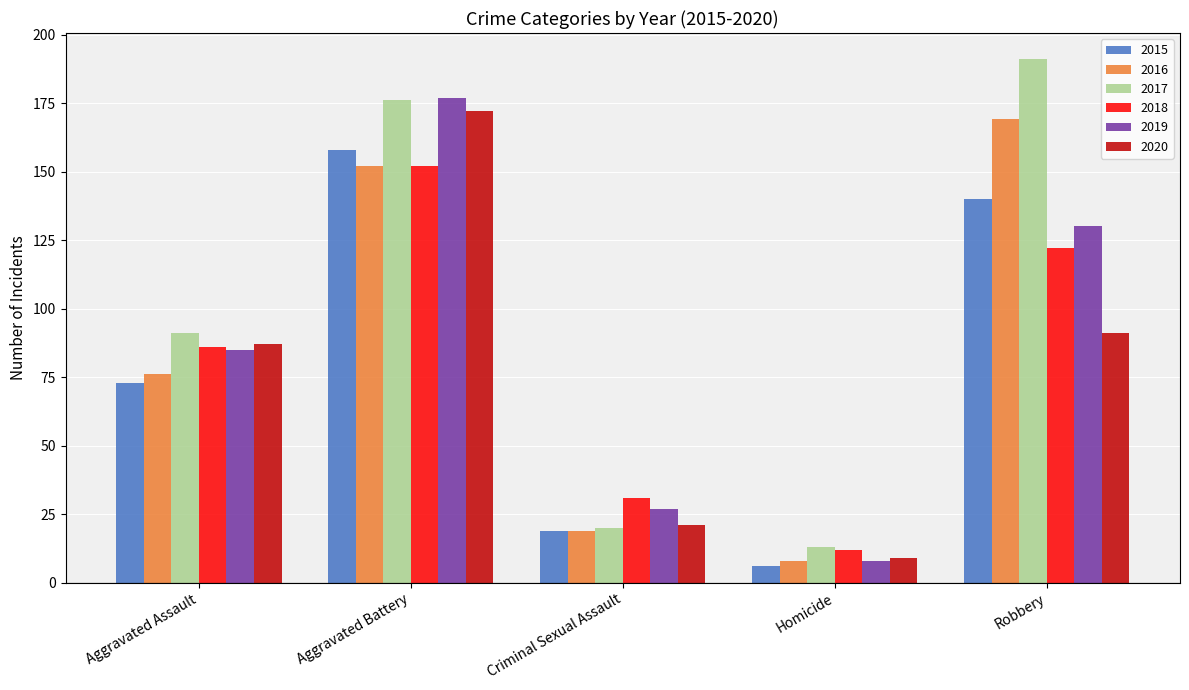

Which category has the highest value across all series?

Robbery